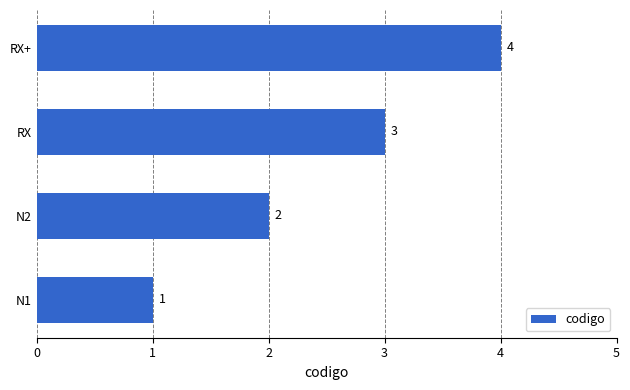

True or false: the data shows 1 at N1.

True